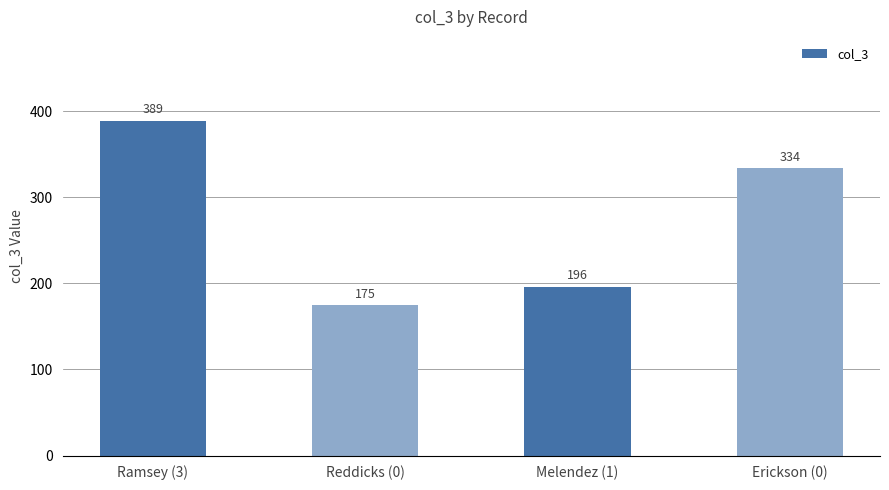

How many bars are there in total?

4